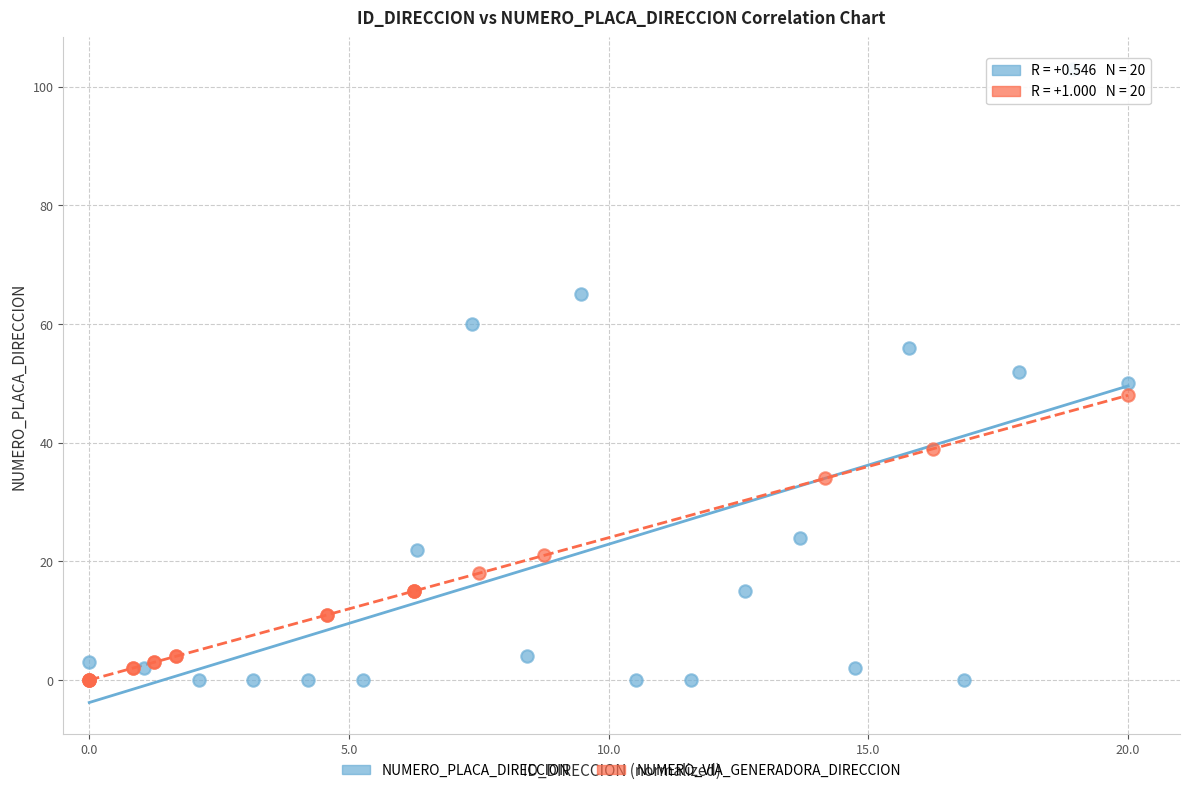

Which series reaches the maximum Y coordinate?

NUMERO_PLACA_DIRECCION